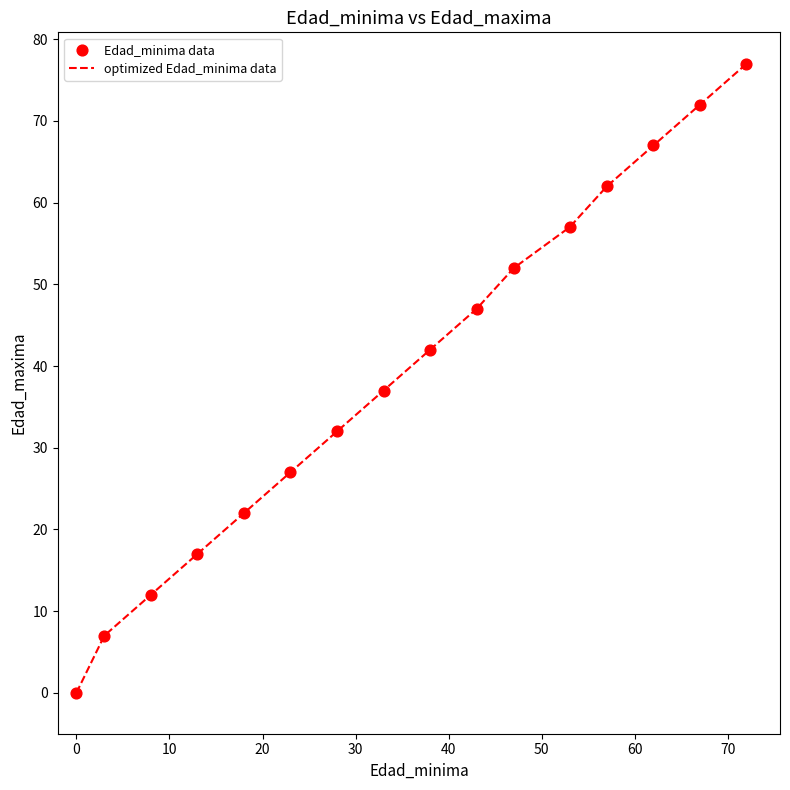

What is the difference between the maximum and minimum values?

77